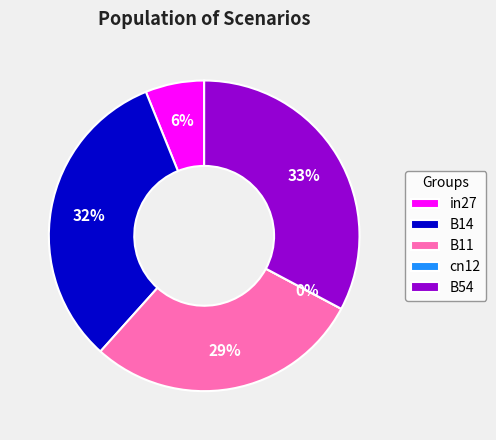

Which has a higher value, in27 or B14?

B14